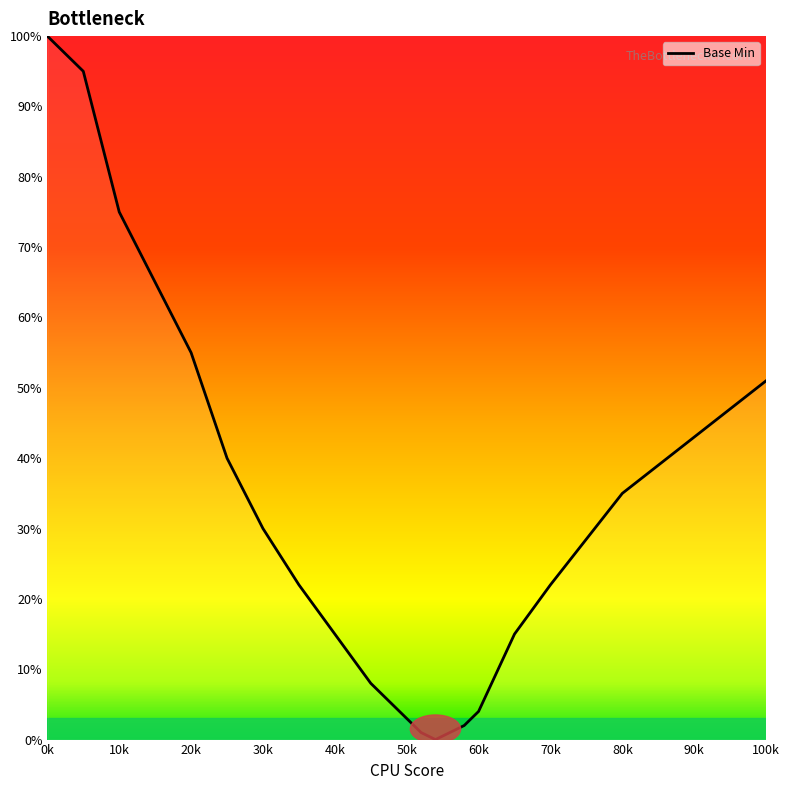

What is the difference between the maximum and minimum values?

100